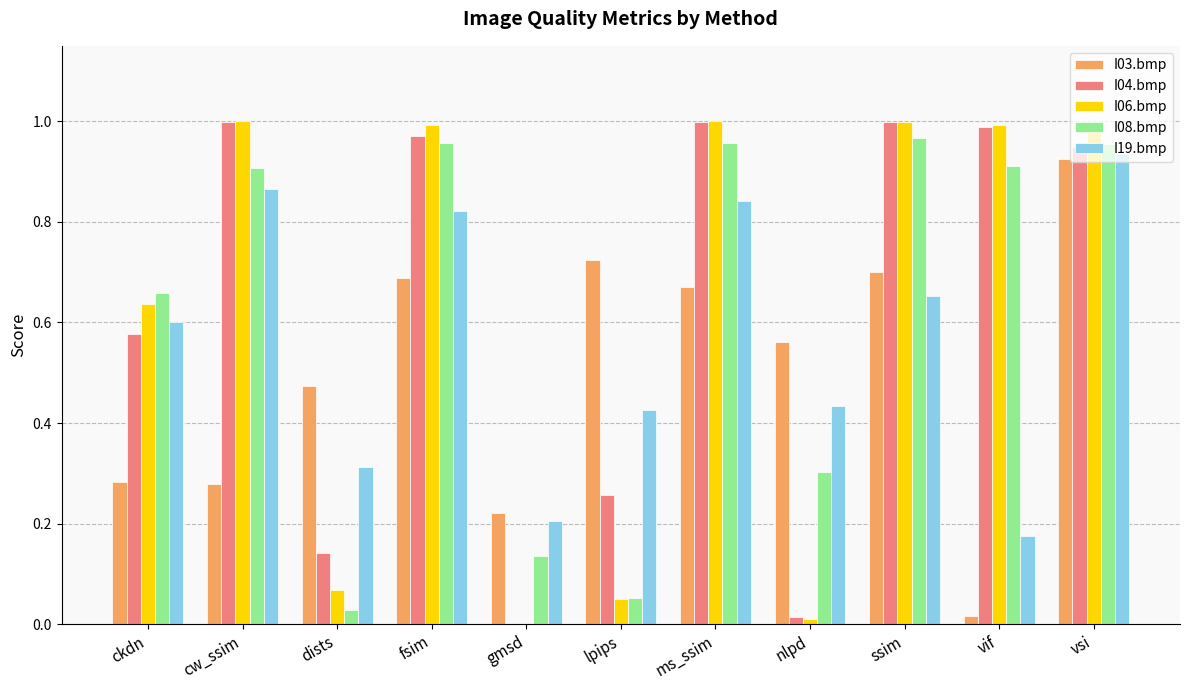

At which category is the sum across all series the highest?

vsi